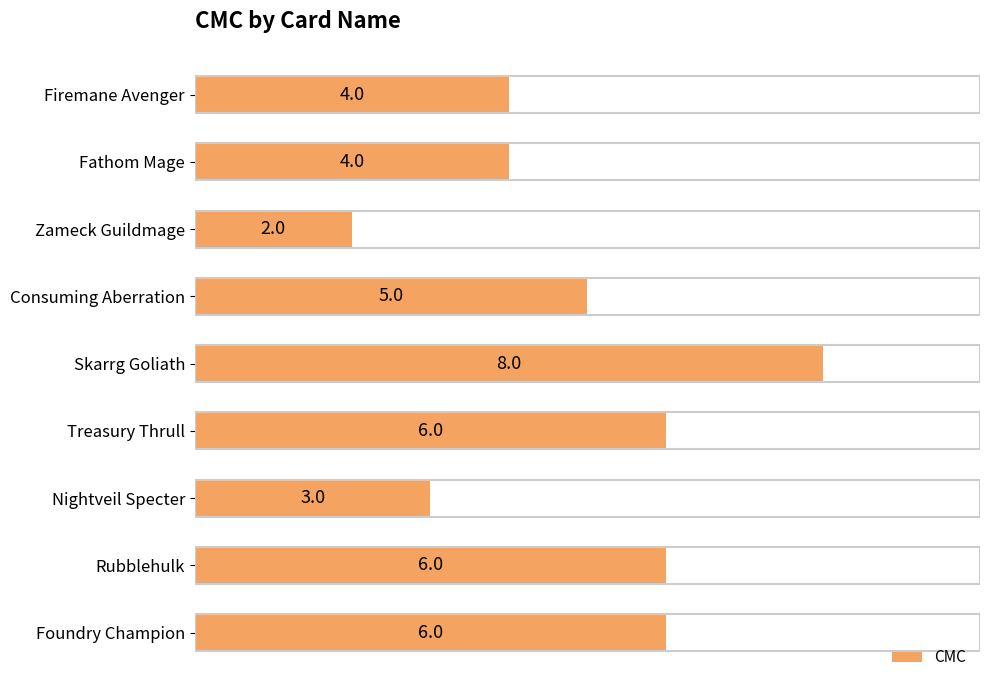

Between Skarrg Goliath and Firemane Avenger, which is larger?

Skarrg Goliath